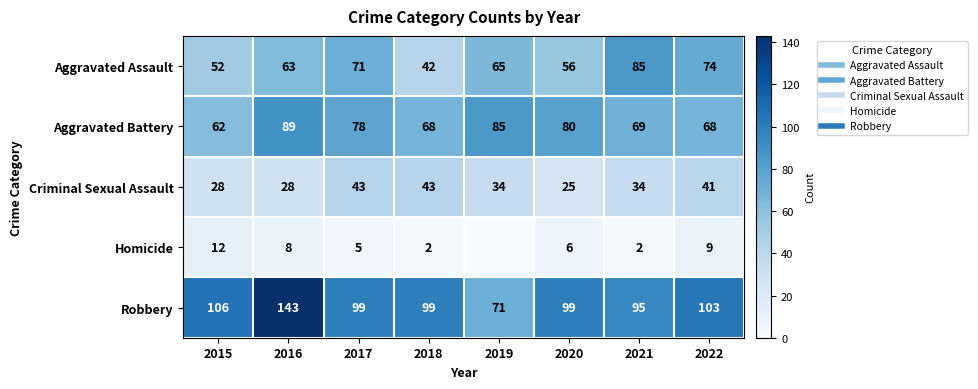

Which has a higher value, 2020 or 2019?

2019